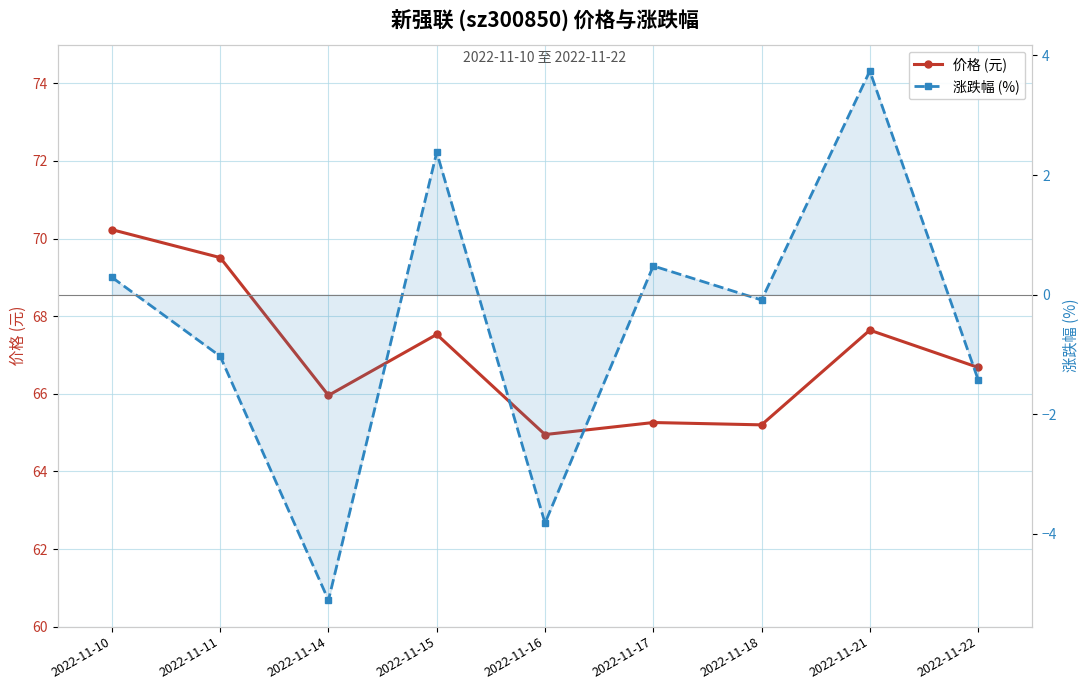

Where is the first local minimum for 价格 (元)?

2022-11-14